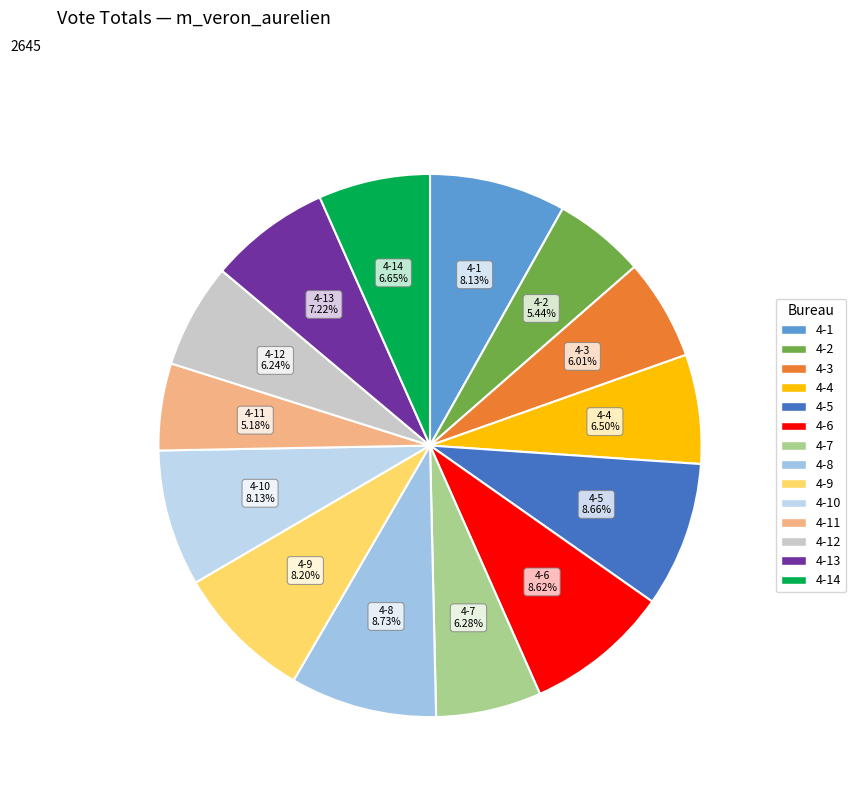

To the nearest percent, what portion does 4-8 represent?

9%